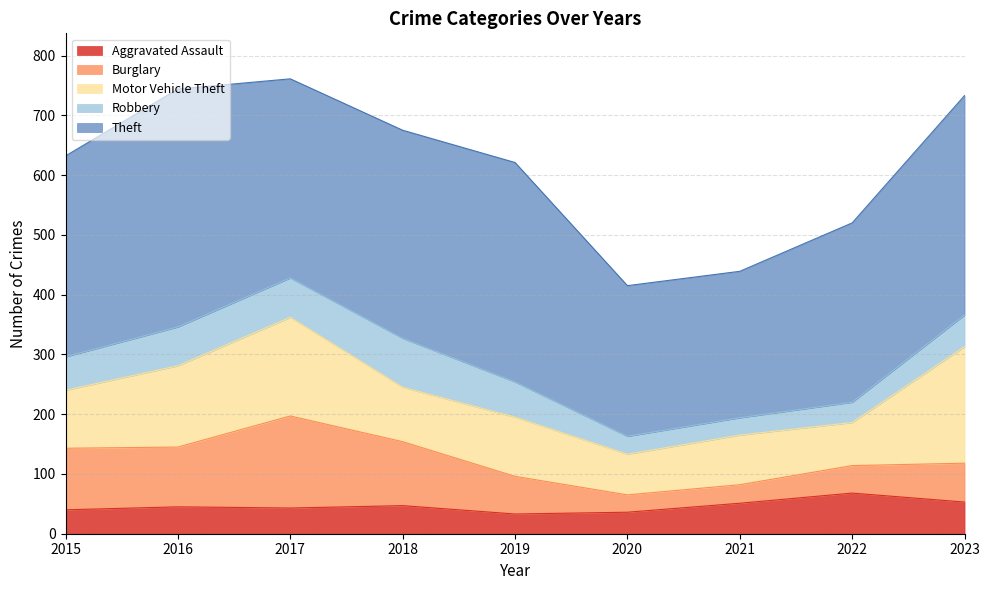

What is the maximum value for Motor Vehicle Theft?

195